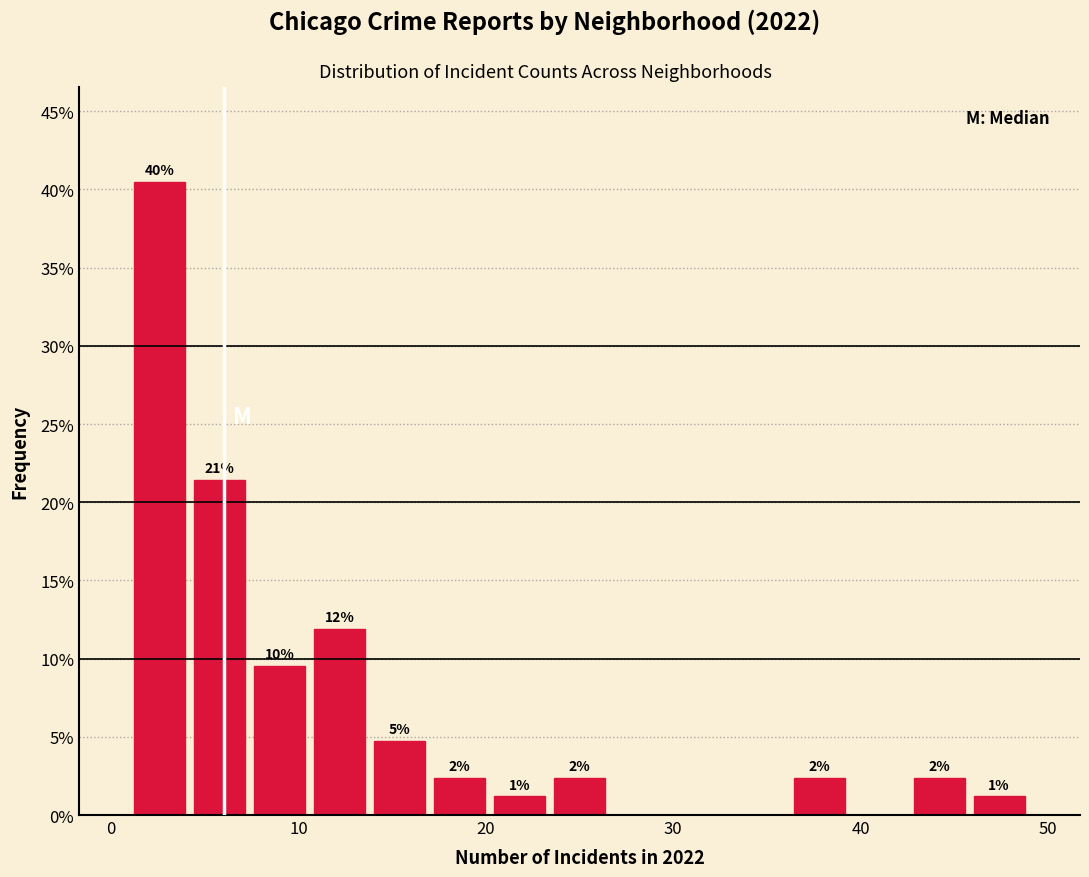

Around what value on the x-axis is the tallest bar? Give the approximate position of its centre, as read against the axis.

3